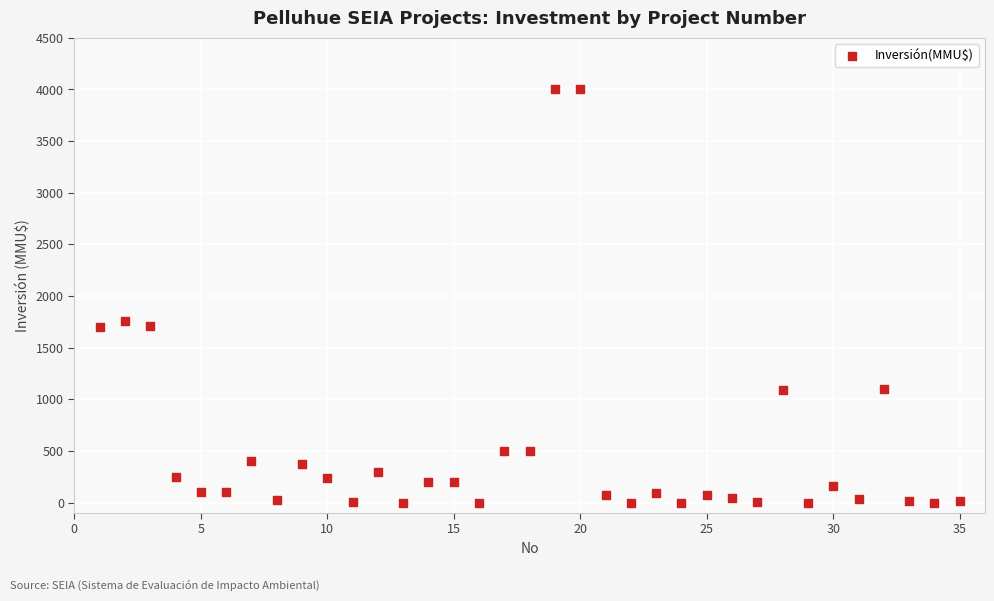

What Y value in the scatter plot is closest to 2000?

1760